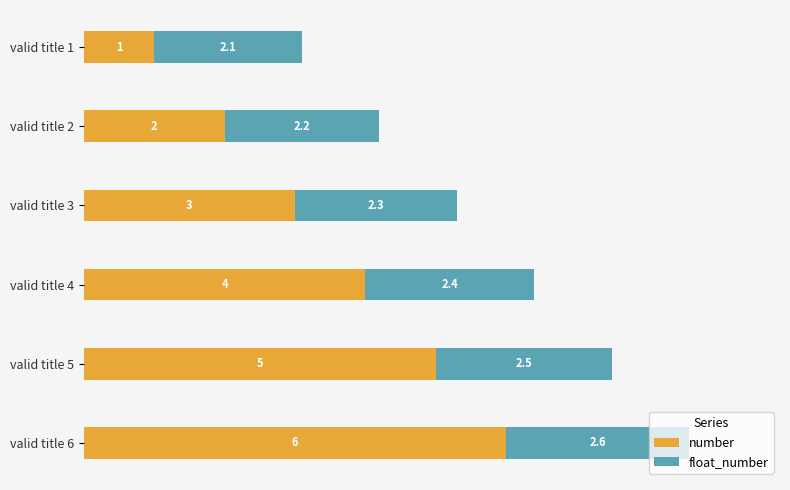

Rank the categories by number value from lowest to highest.

valid title 1, valid title 2, valid title 3, valid title 4, valid title 5, valid title 6